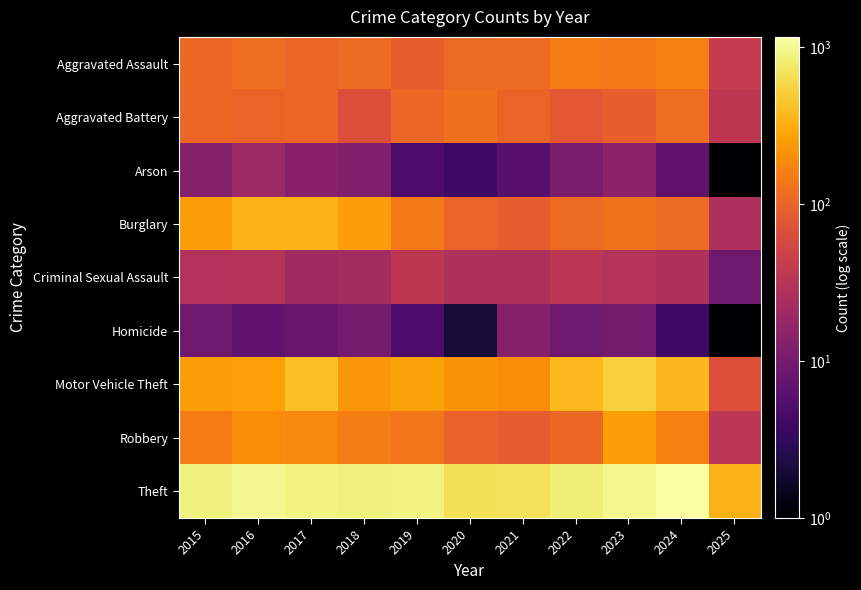

Which series has the widest spread of values?

Theft